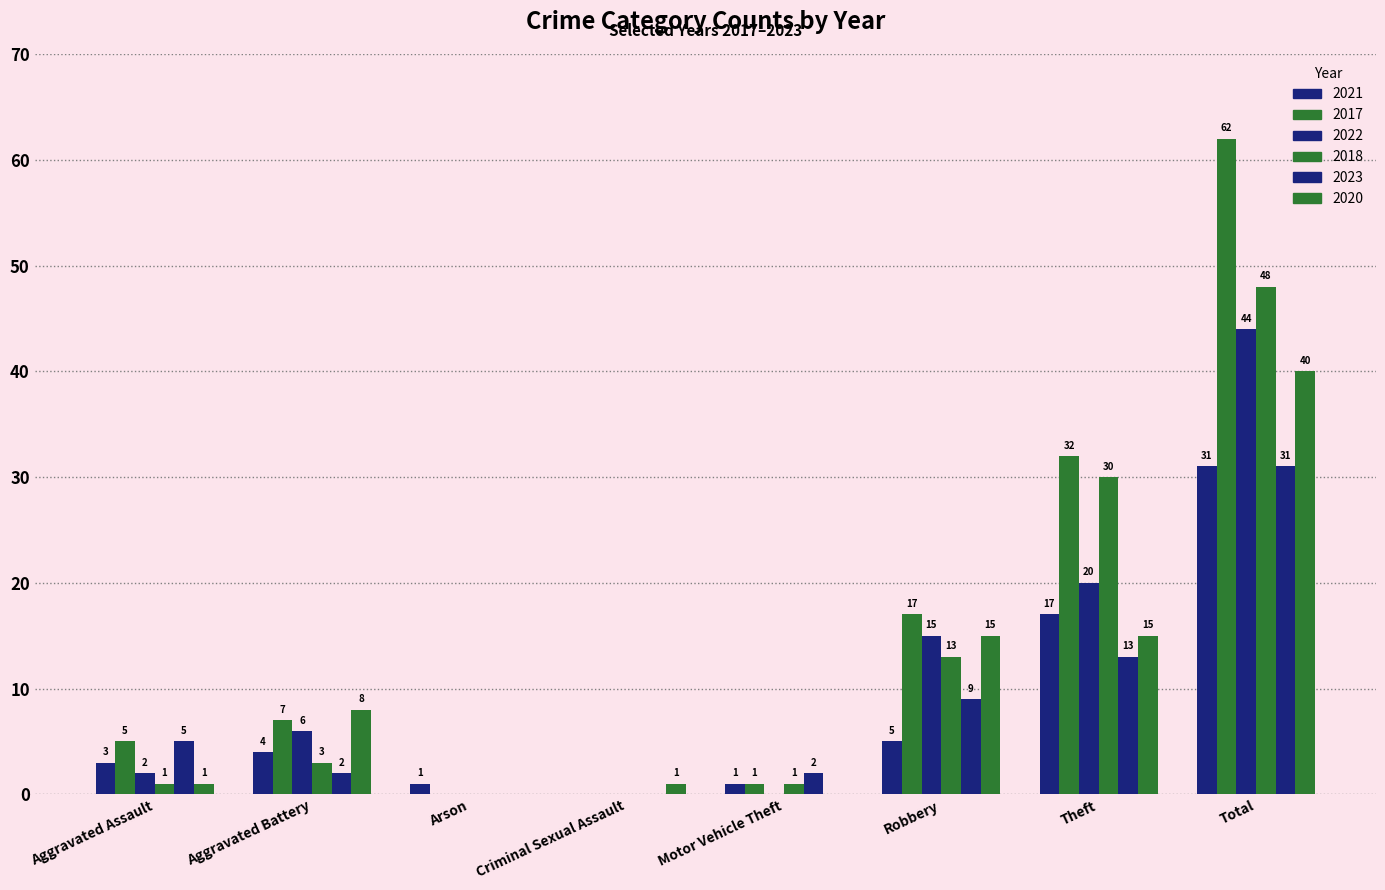

Rank the categories by 2020 value from highest to lowest.

Total, Robbery, Theft, Aggravated Battery, Aggravated Assault, Criminal Sexual Assault, Arson, Motor Vehicle Theft